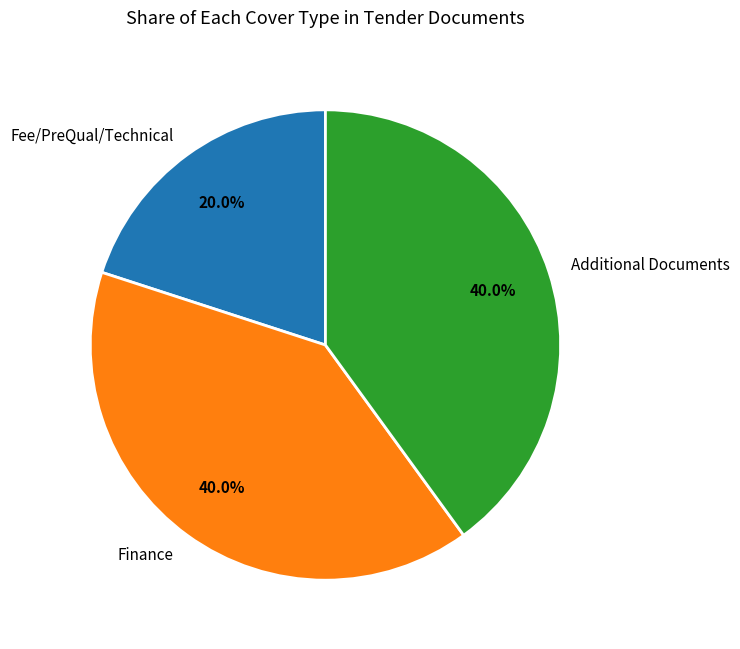

To the nearest percent, what is the average slice percentage?

33%